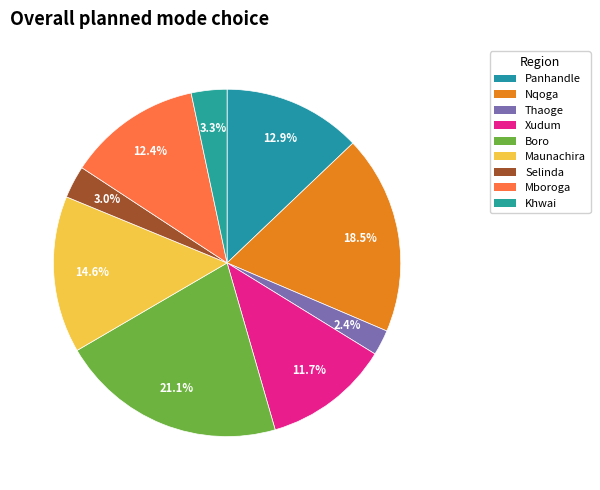

Count the number of slices in the pie.

9